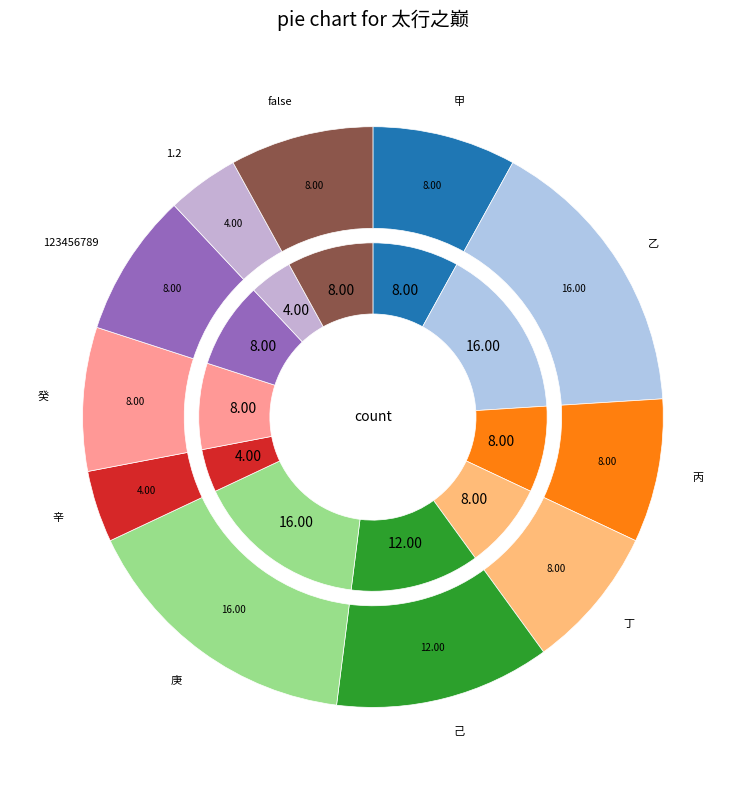

Does 甲 account for over 50% of the chart?

No